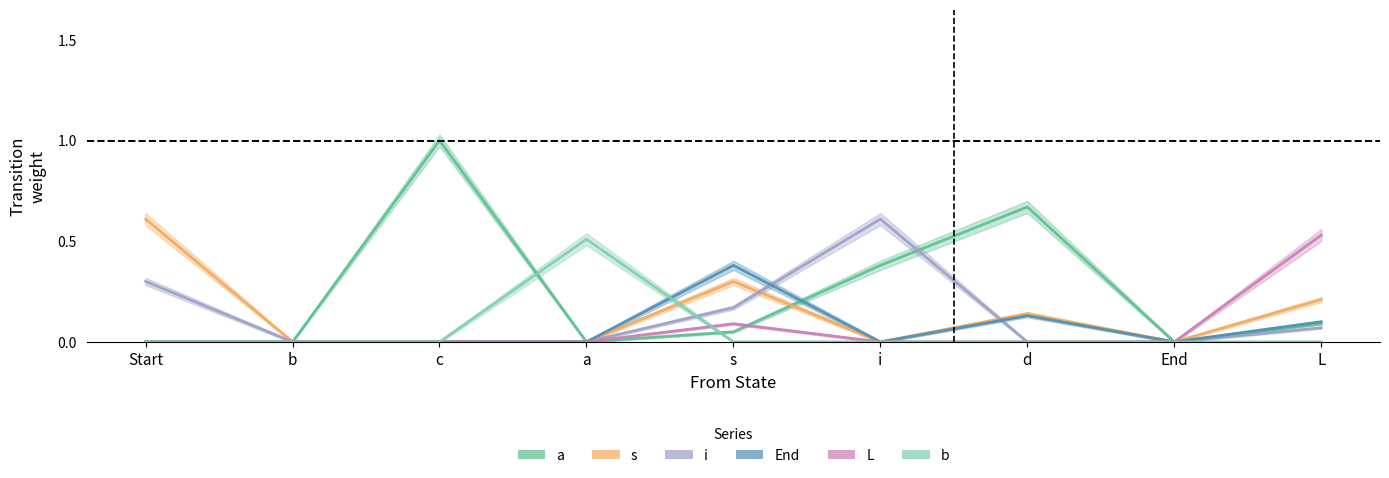

True or false: s has more than 2 points higher than both neighbors.

False